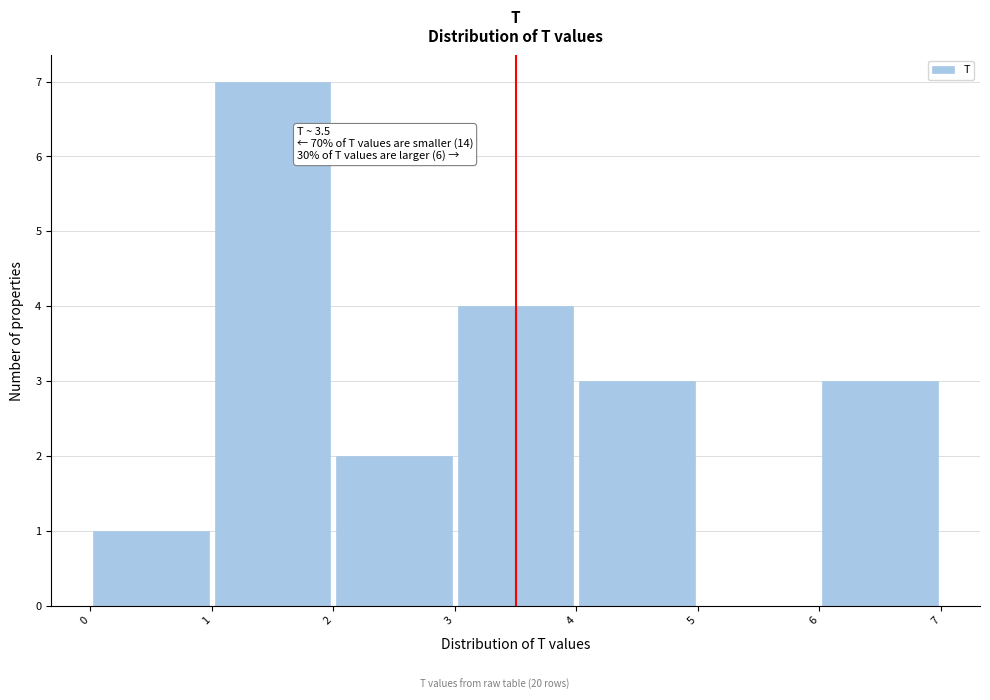

Over which range of the x-axis is the bar tallest?

1 to 2